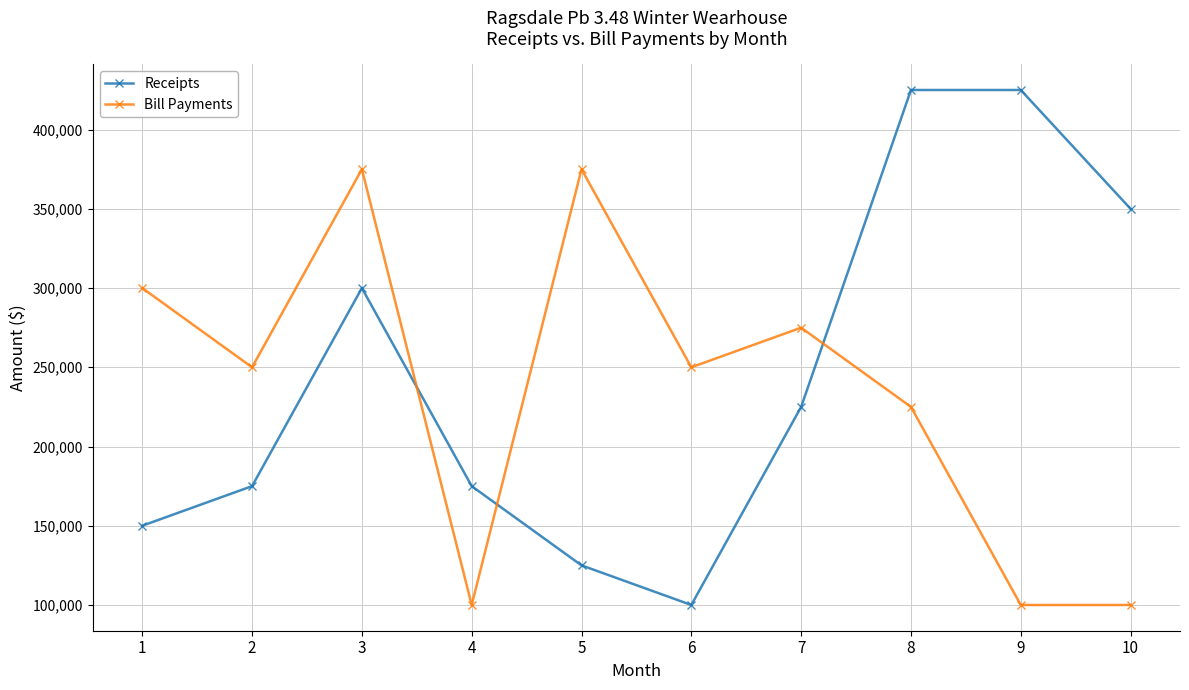

What is the value of the Bill Payments point at the 5th from the left?

375000